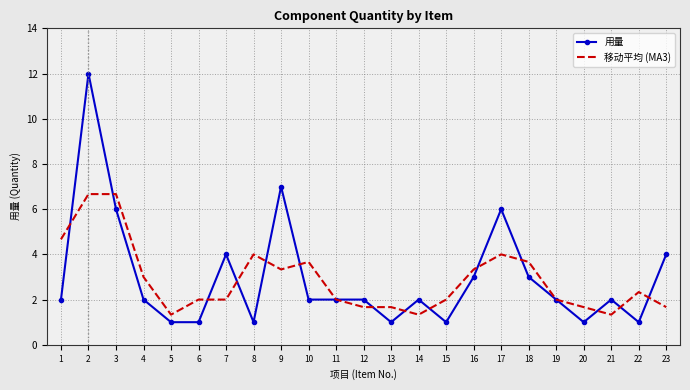

The 用量 series shows 2.0 at 21. True or false?

True